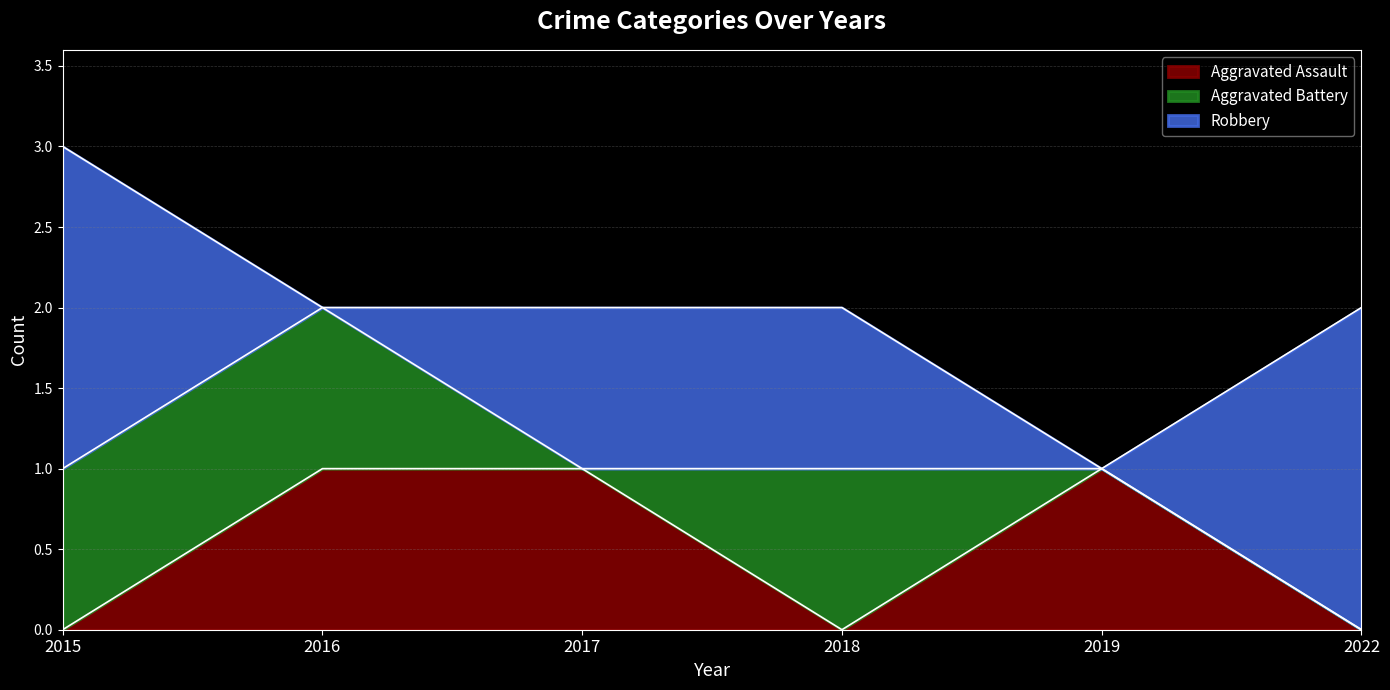

The Aggravated Battery series shows 1 at 2015. True or false?

True